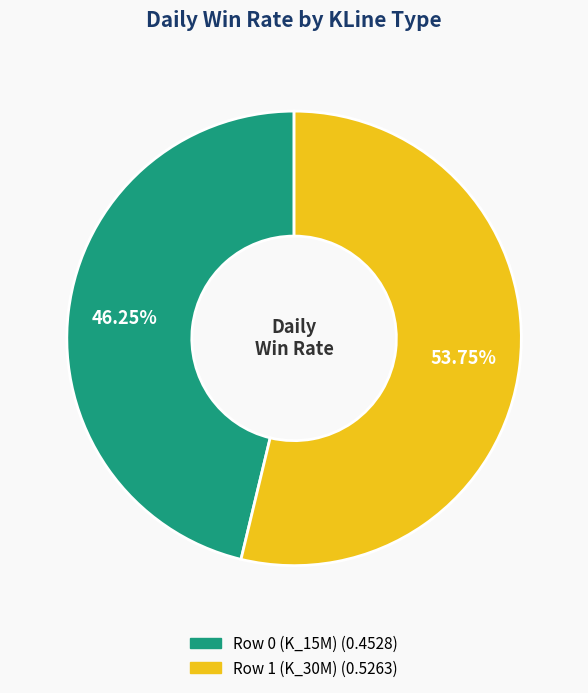

Rank the categories by value from highest to lowest.

Row 1 (K_30M), Row 0 (K_15M)